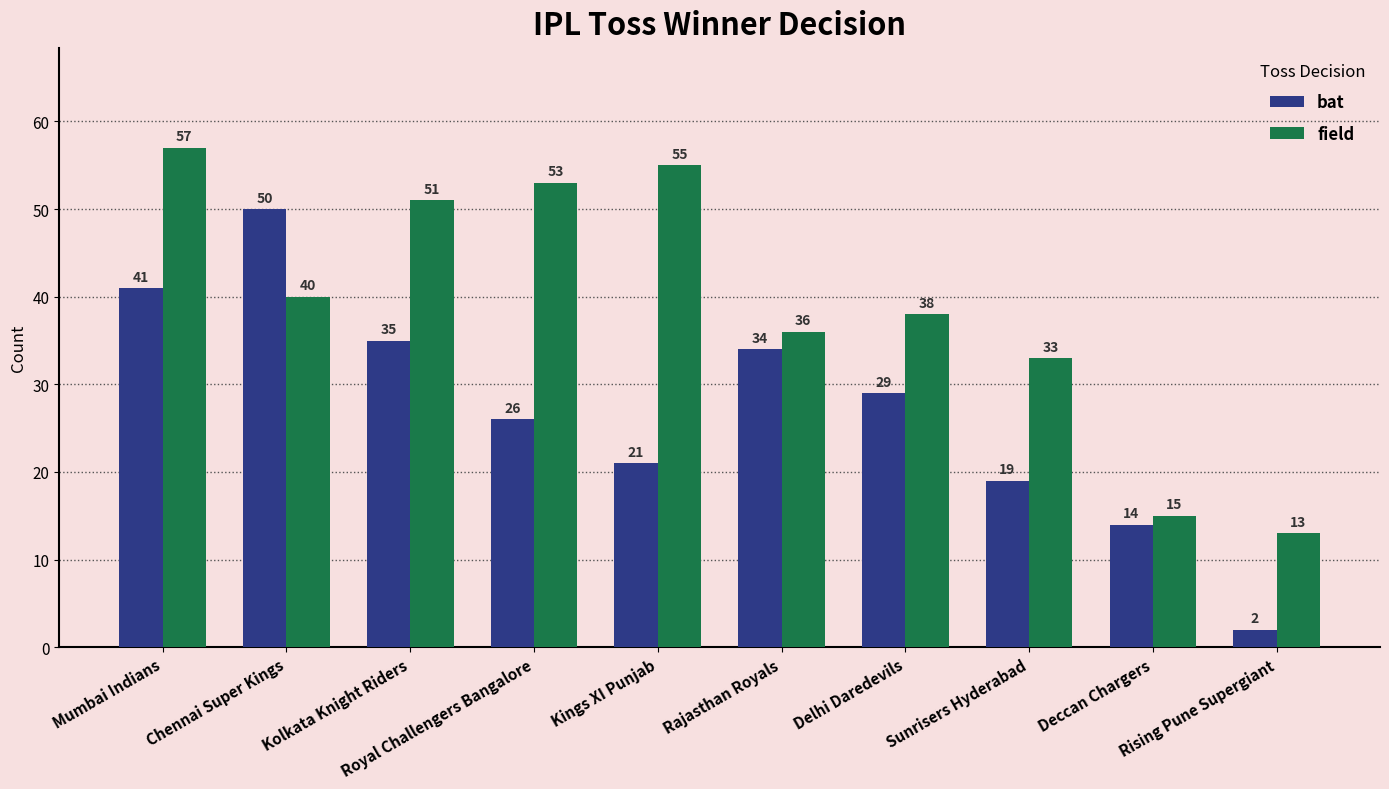

How many groups of bars are there?

10